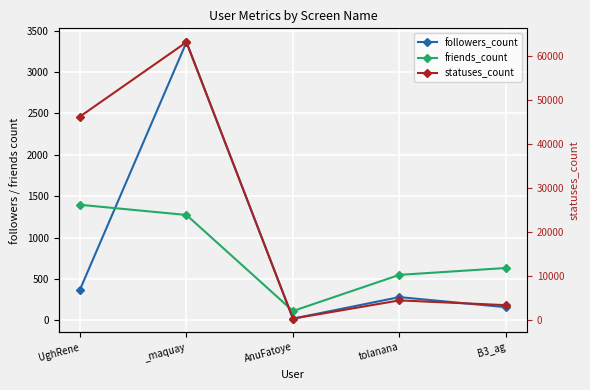

What is the total value across all series at AnuFatoye?

484